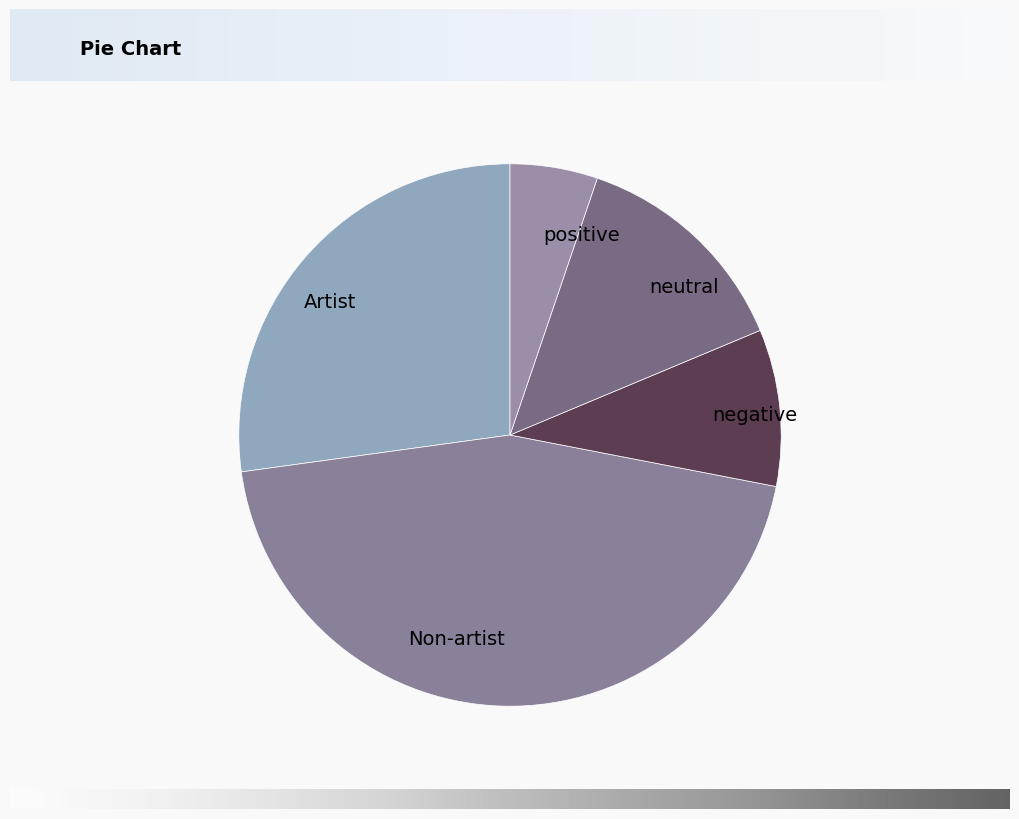

Is neutral the majority of the pie?

No